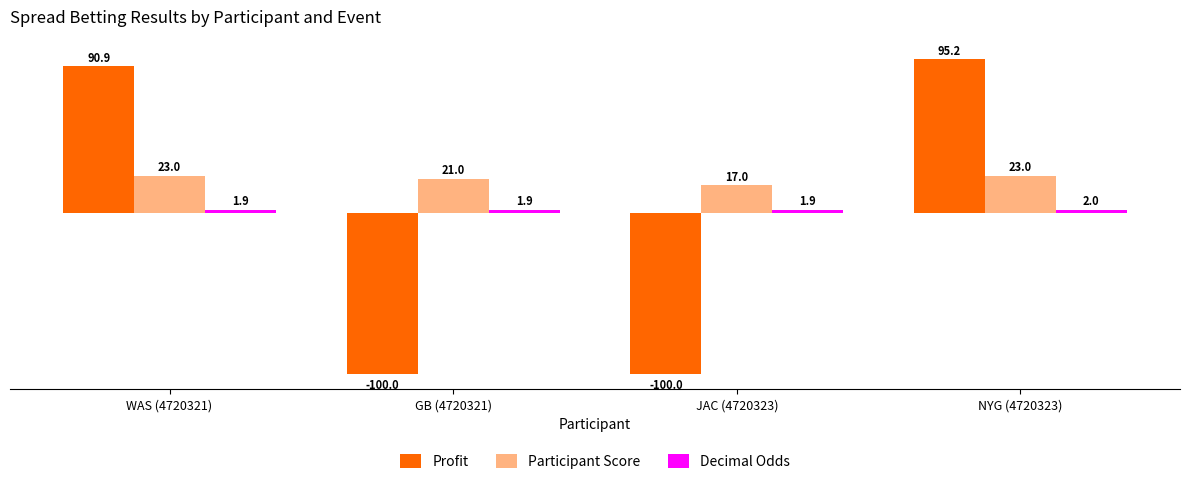

Is the value of Participant Score at WAS (4720321) greater than the value of Profit at NYG (4720323)?

No